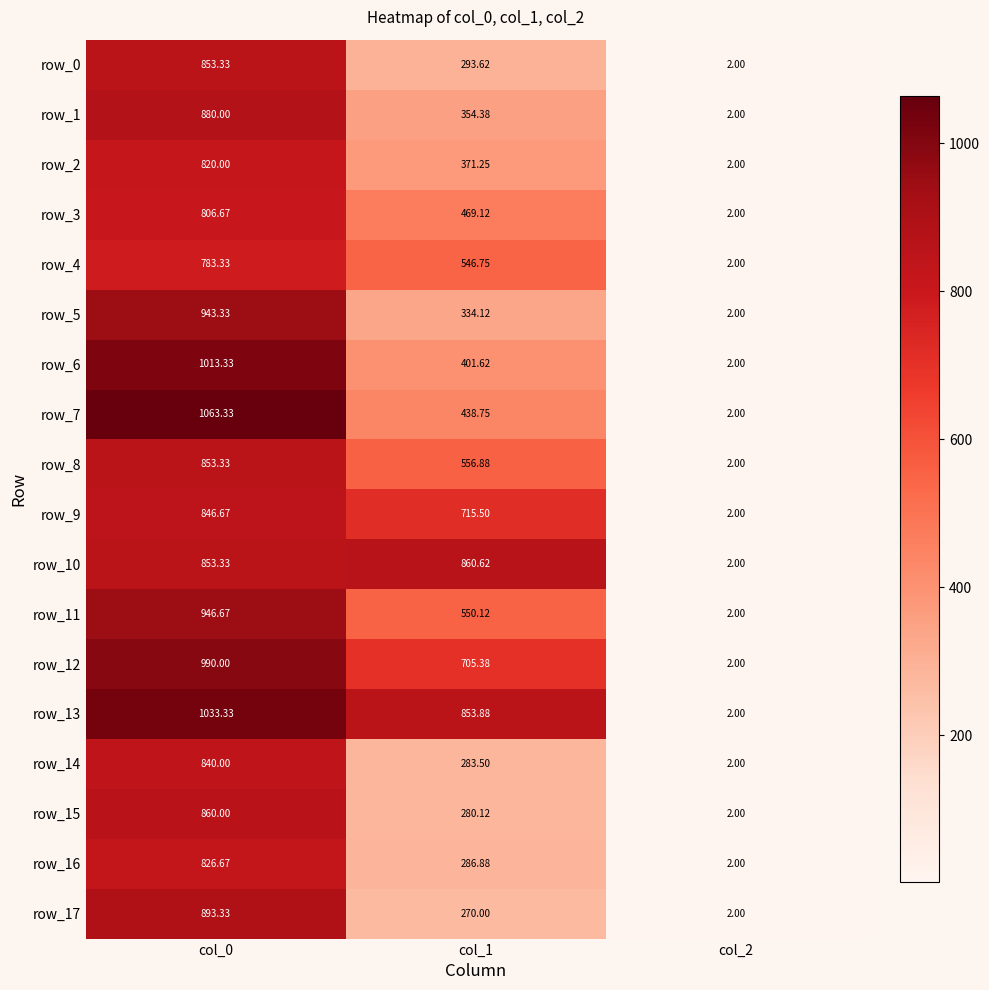

What is the maximum value for row_7?

1063.3